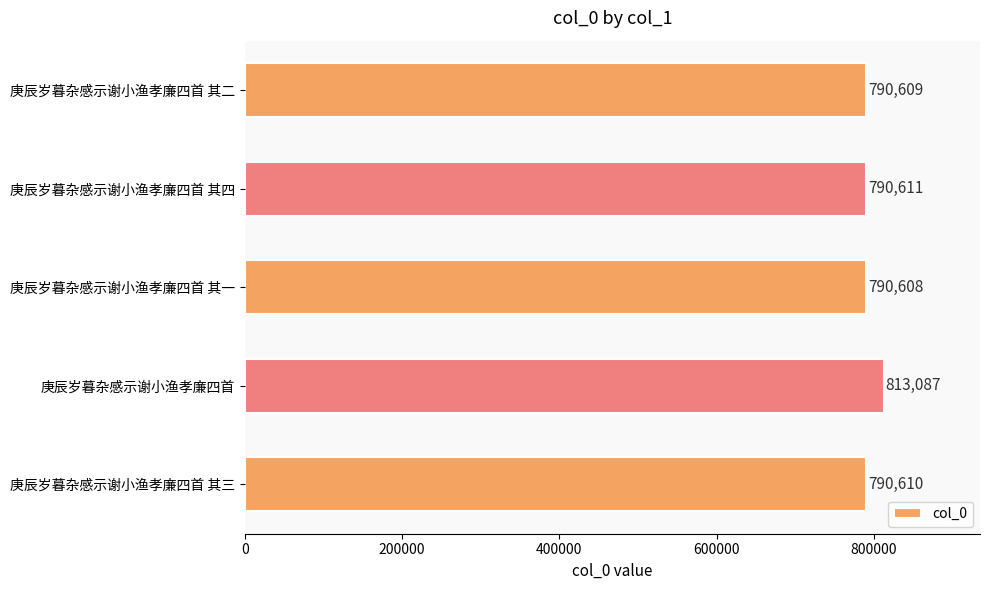

What is the change in value from 庚辰岁暮杂感示谢小渔孝廉四首 其一 to 庚辰岁暮杂感示谢小渔孝廉四首 其三?

+2